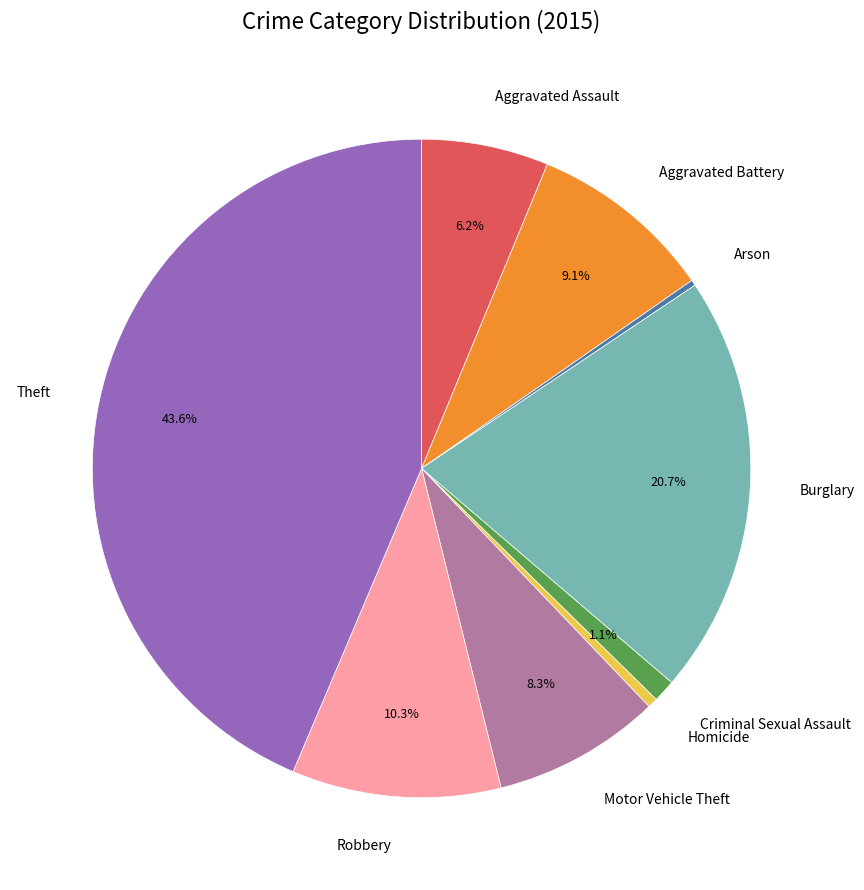

Do Criminal Sexual Assault and Theft together represent more than half of the pie?

No